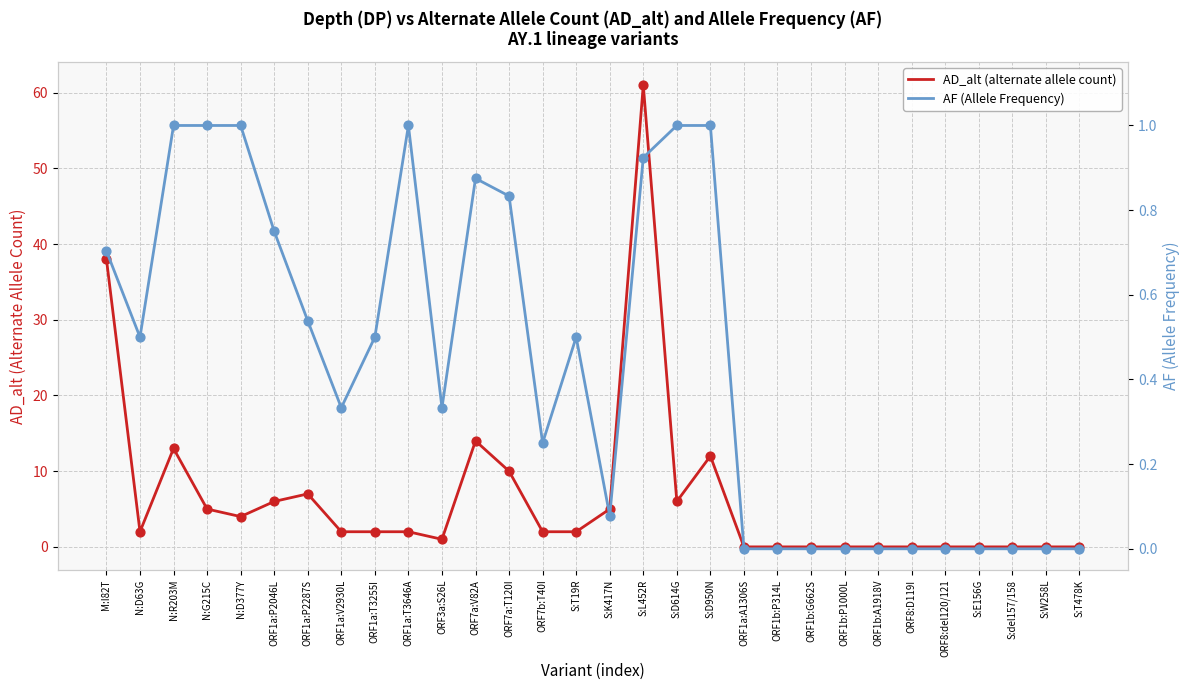

Which series reaches the minimum Y coordinate?

AD_alt (alternate allele count)